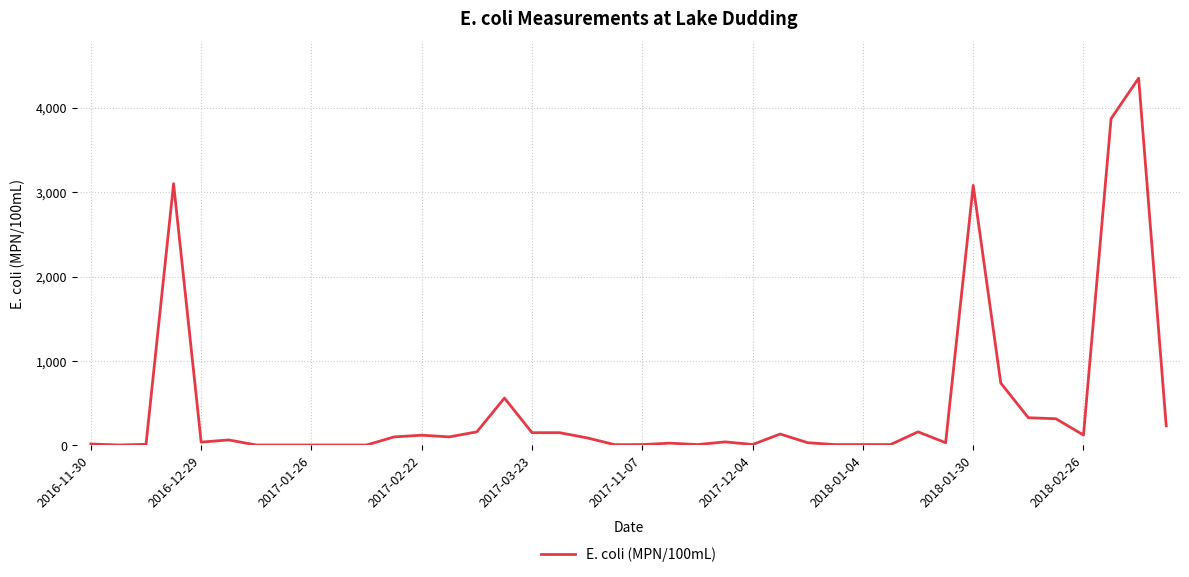

What is the greatest value displayed?

4350